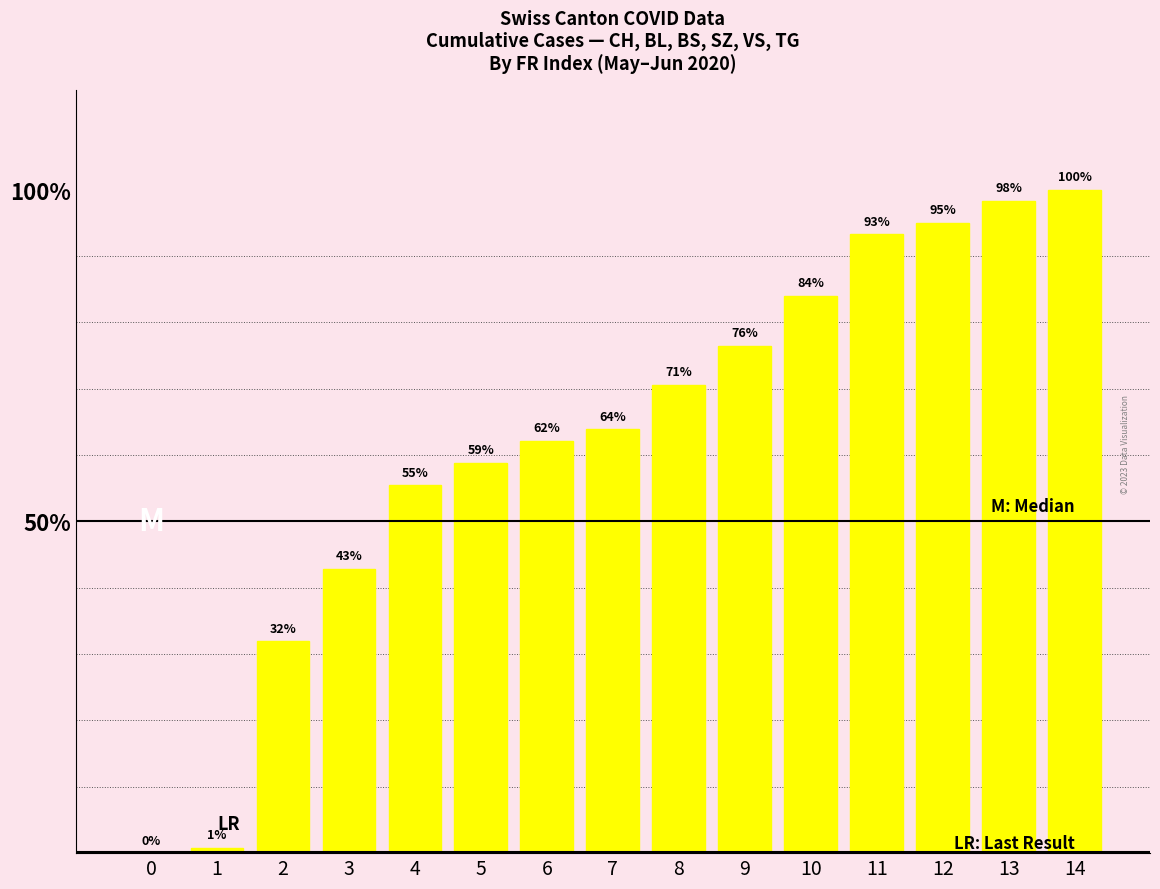

How many BL values are between 0 and 1?

15